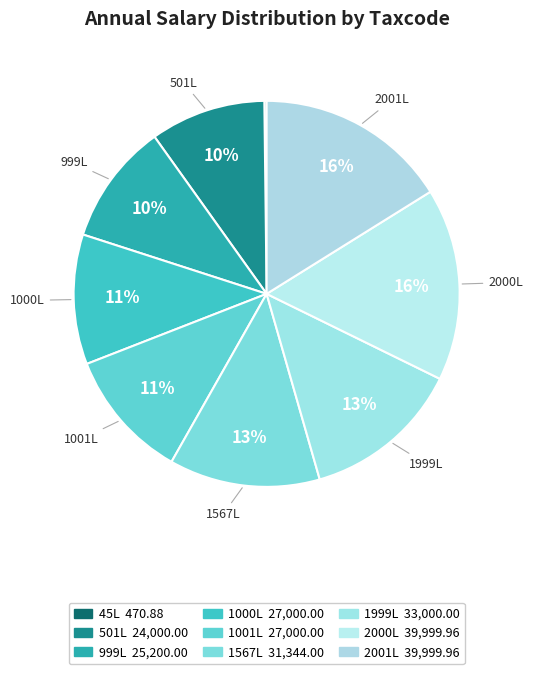

What is the smallest slice in the pie chart?

45L